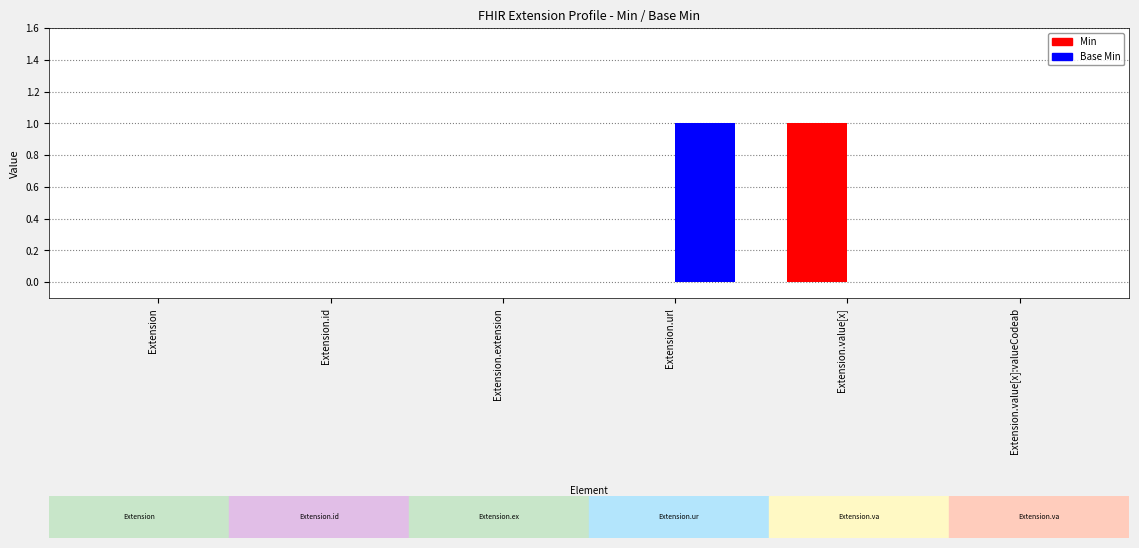

What is the sum of the Base Min values at Extension.url and Extension.value[x]?

1